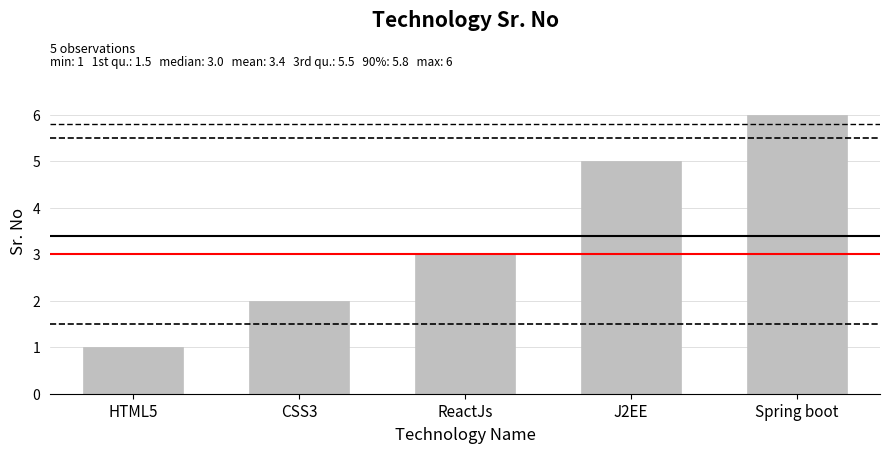

Does the chart contain any negative values?

No